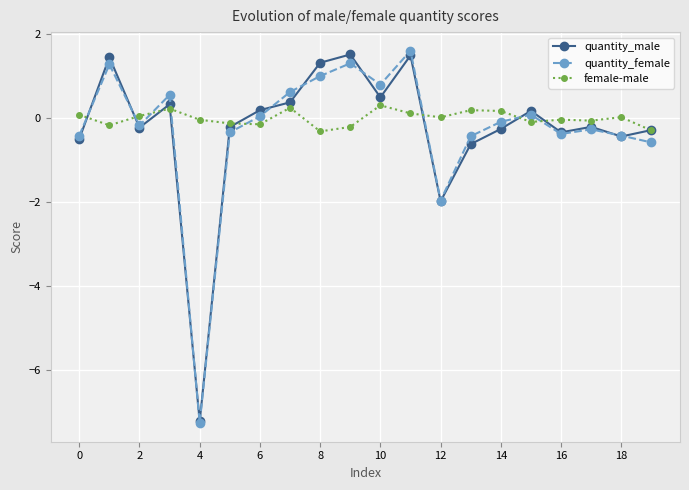

In quantity_male, how many points are higher than both neighbors (excluding endpoints)?

6